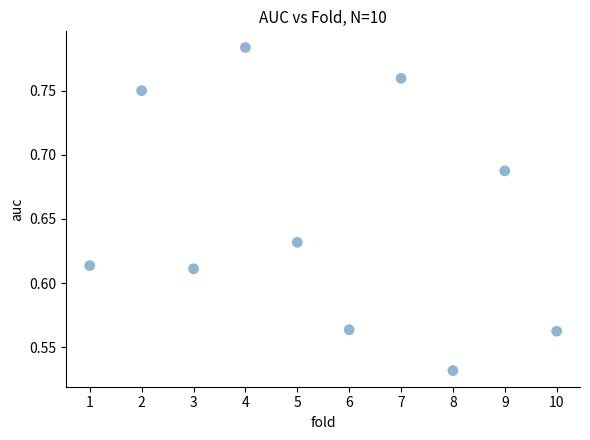

What is the range of X values (max minus min)?

9.0